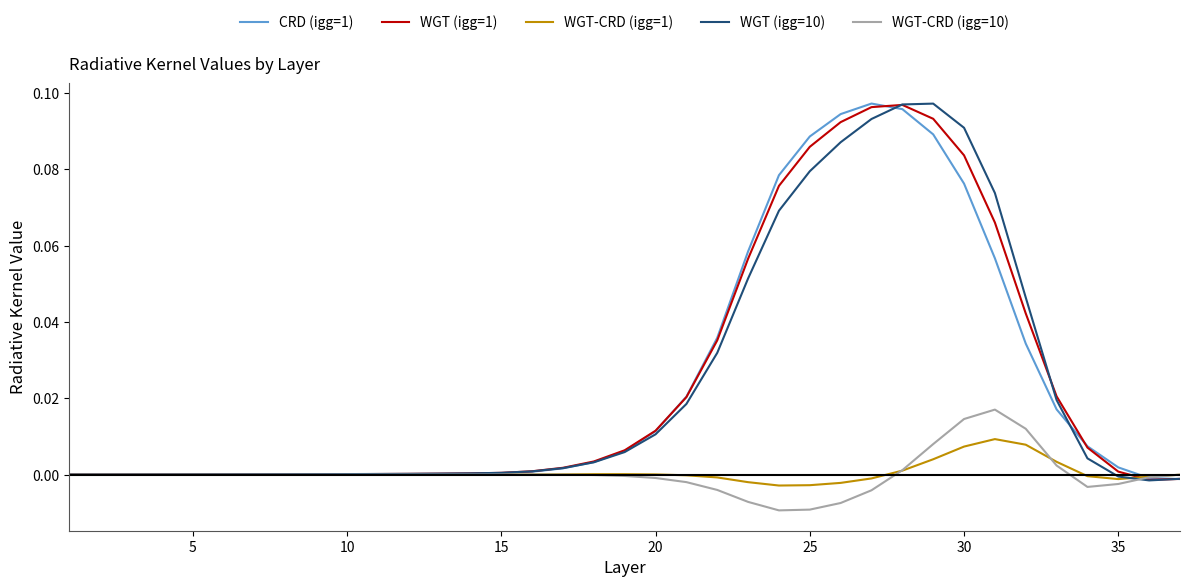

The WGT-CRD (igg=1) series shows -0.0 at 35. True or false?

True